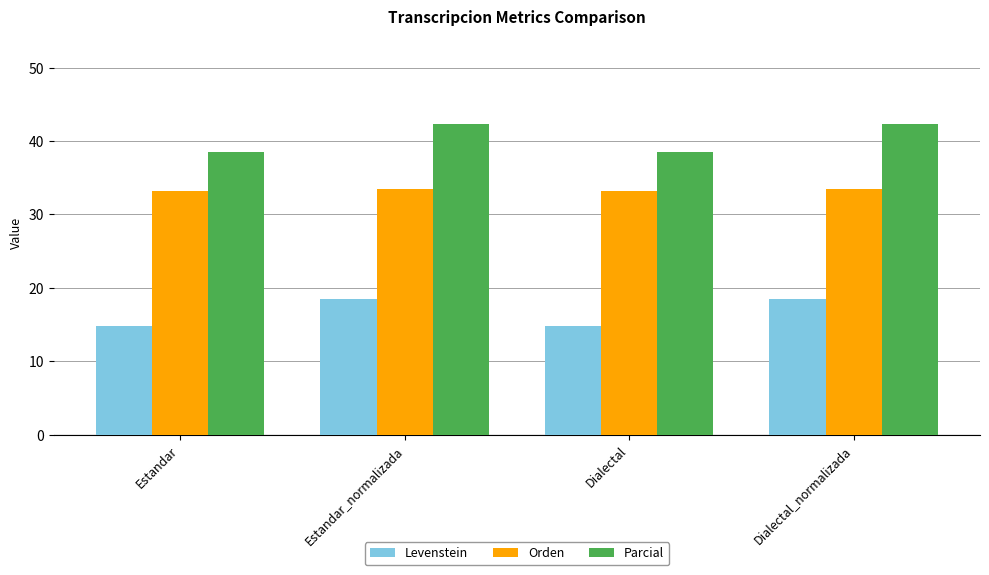

Which series has the largest total across all categories?

Parcial